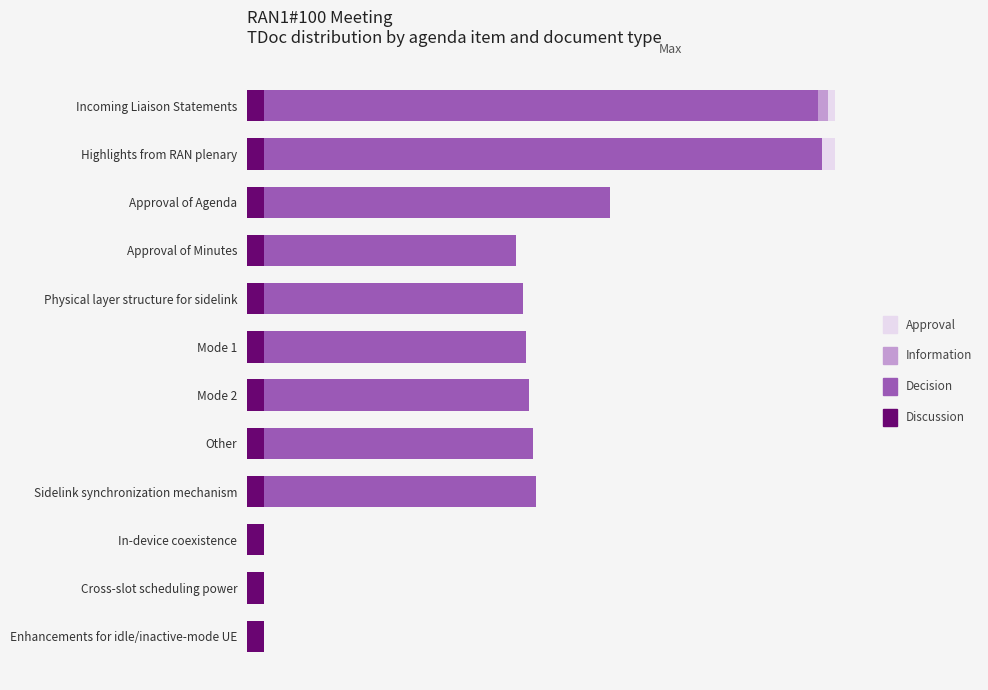

What is the minimum value for Discussion?

0.7